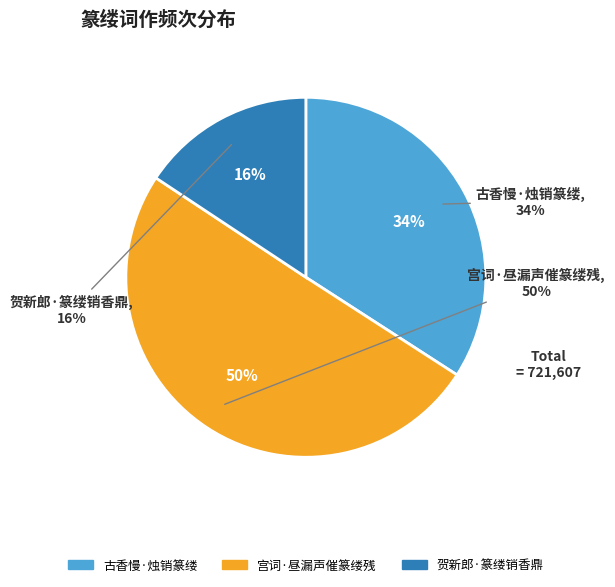

Is there a majority slice in this chart?

Yes